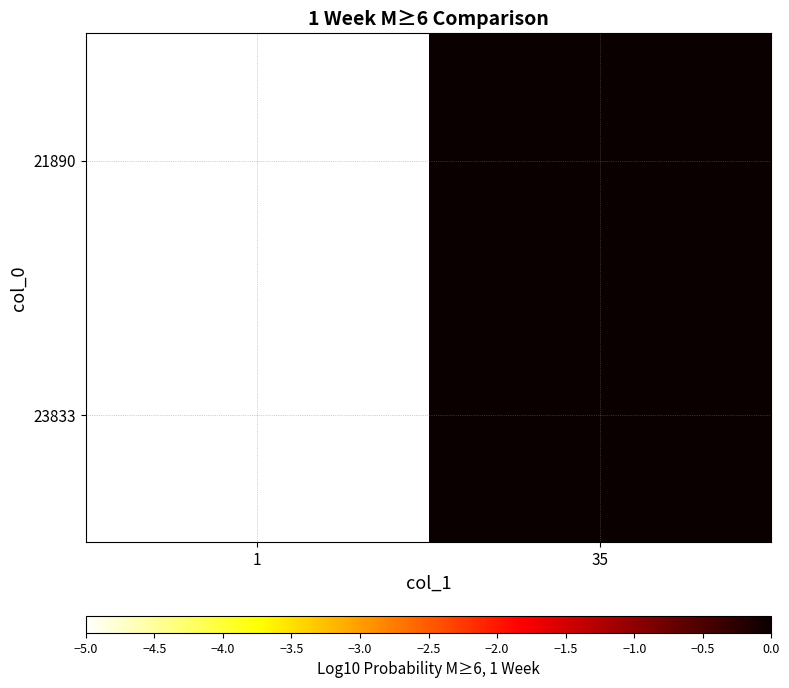

Which has a higher value, 1 or 35?

35